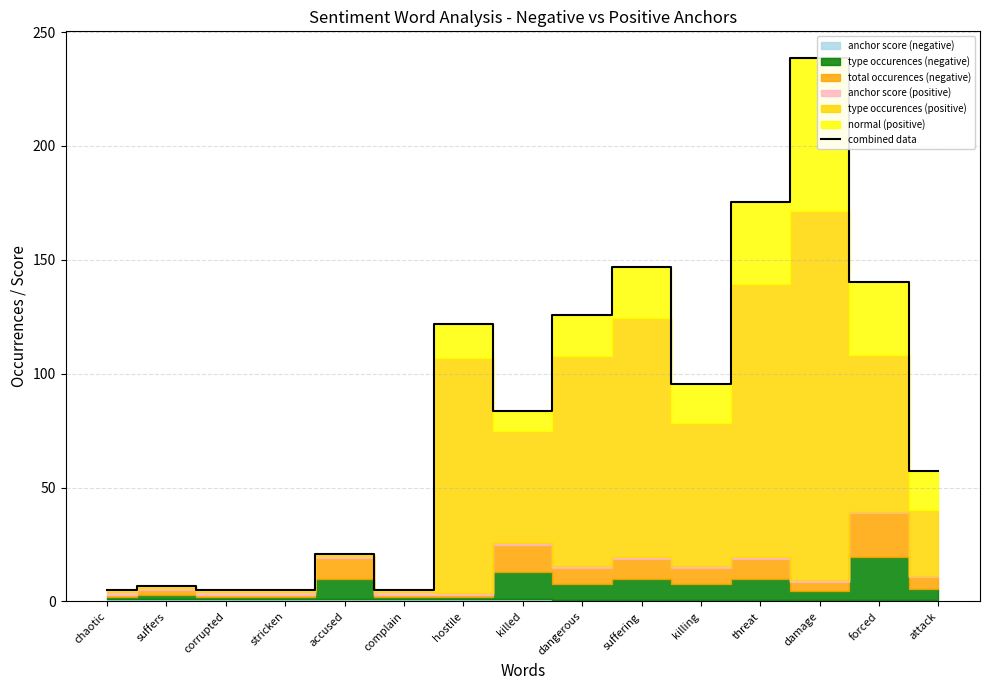

Rank the categories by value from highest to lowest.

damage, threat, suffering, forced, dangerous, hostile, killing, killed, attack, accused, suffers, chaotic, corrupted, stricken, complain